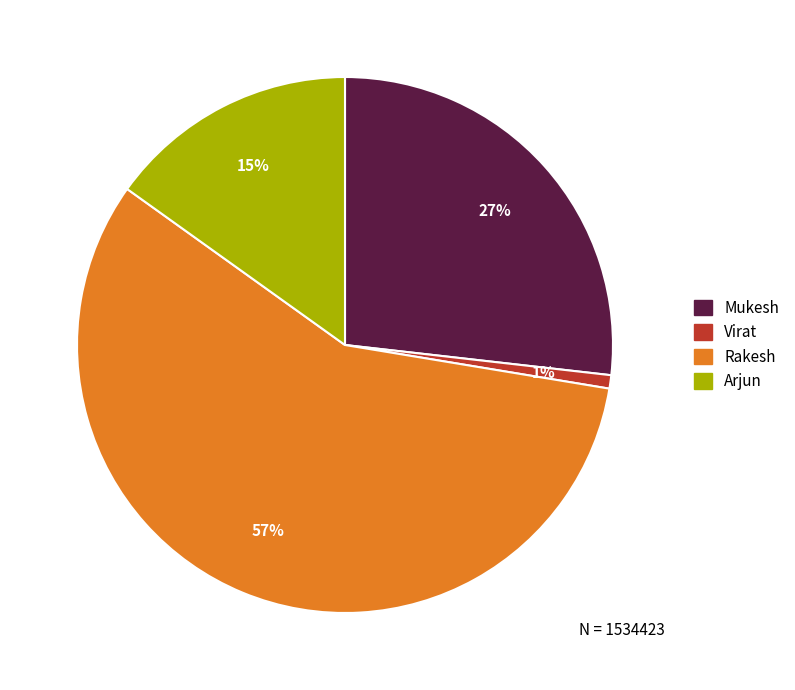

Is there any slice that represents more than half of the pie?

Yes